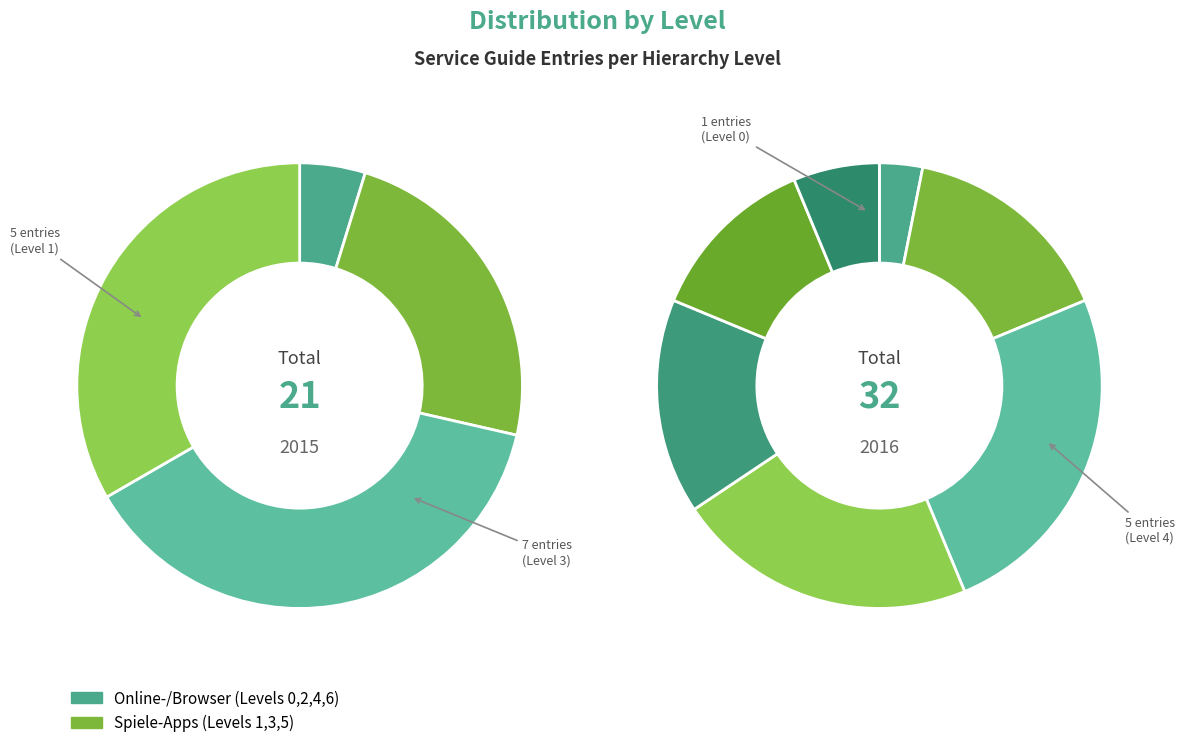

Is there a majority slice in this chart?

No